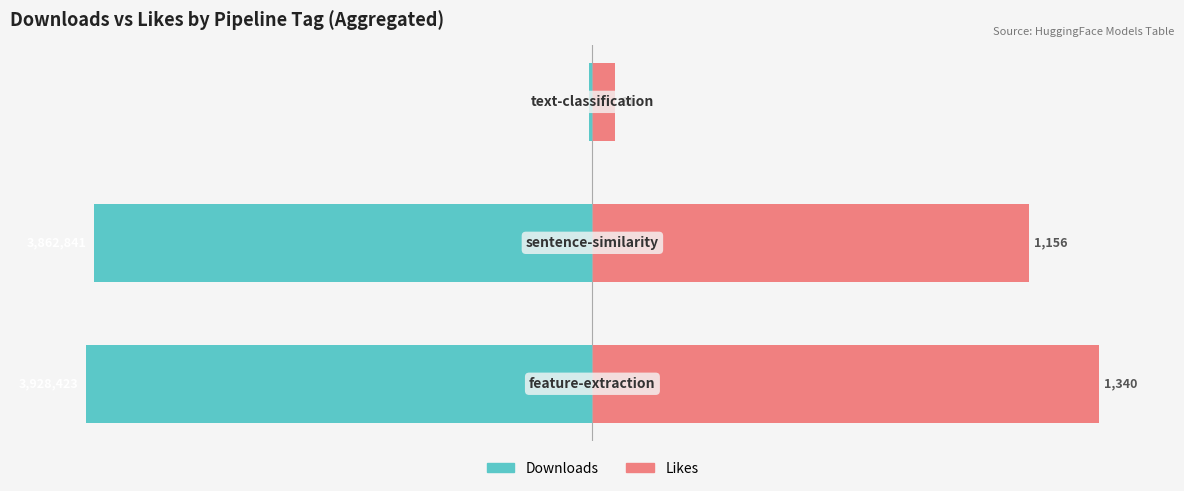

At −100, list the series in order from smallest to largest.

Downloads, Likes